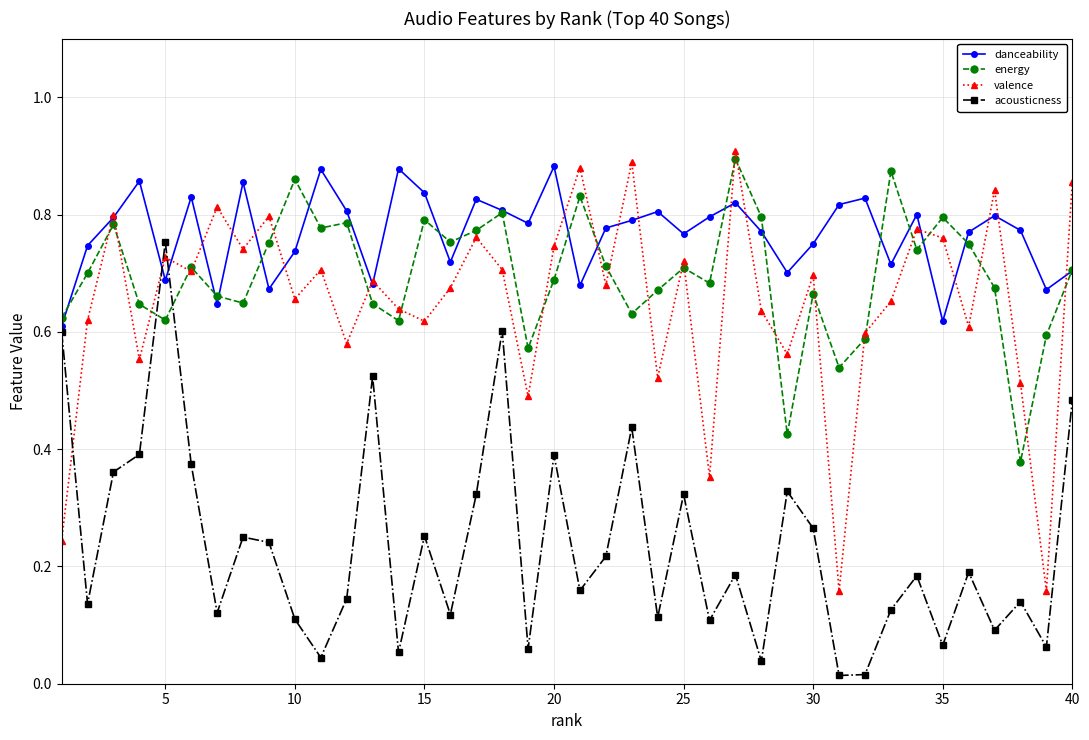

What are all the series names shown in the legend?

danceability, energy, valence, acousticness